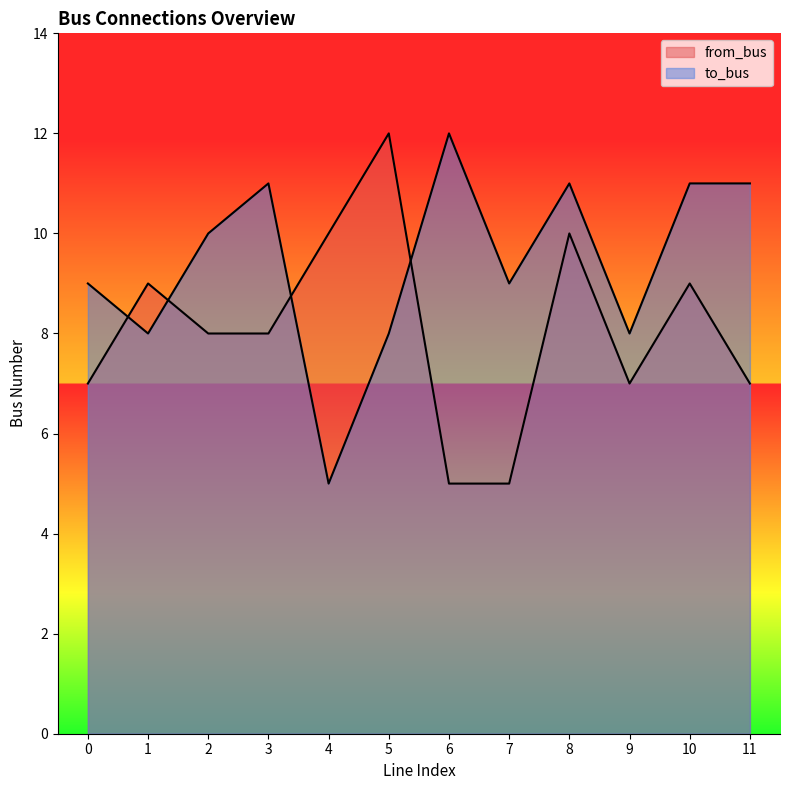

The value of from_bus at 10 is 12. True or false?

False